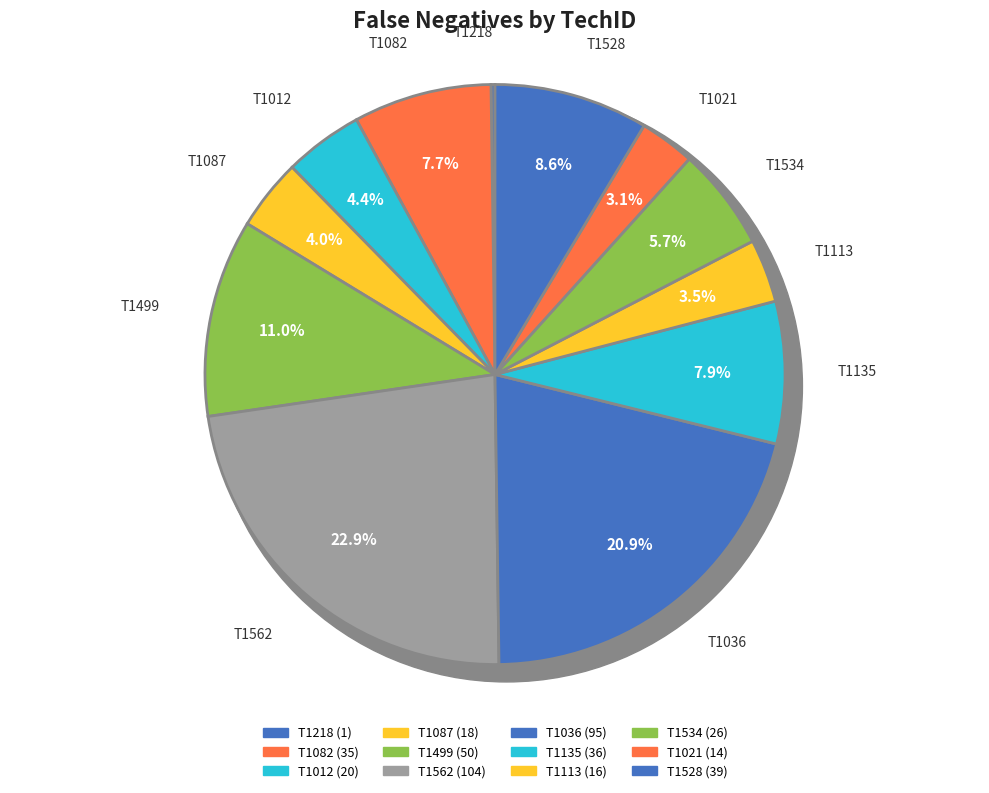

Rank the categories by value from lowest to highest.

T1218, T1021, T1113, T1087, T1012, T1534, T1082, T1135, T1528, T1499, T1036, T1562